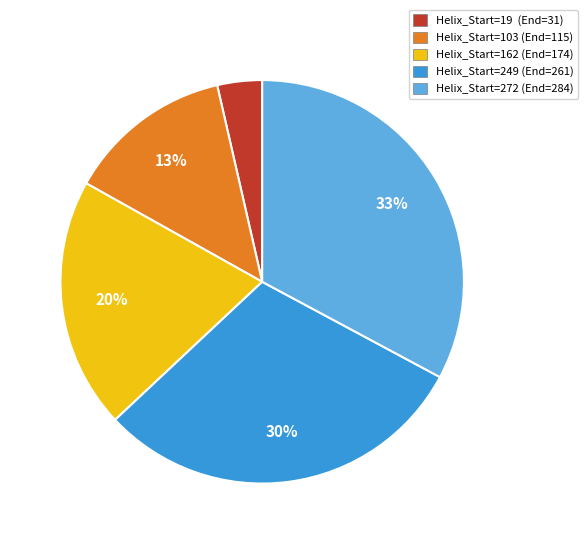

How many segments does this pie chart have?

5